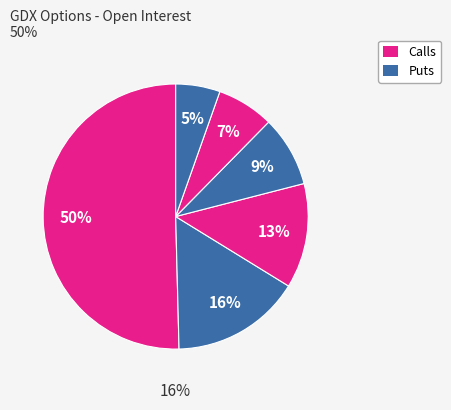

To the nearest percent, what percentage of the pie is strike 27 P?

5%